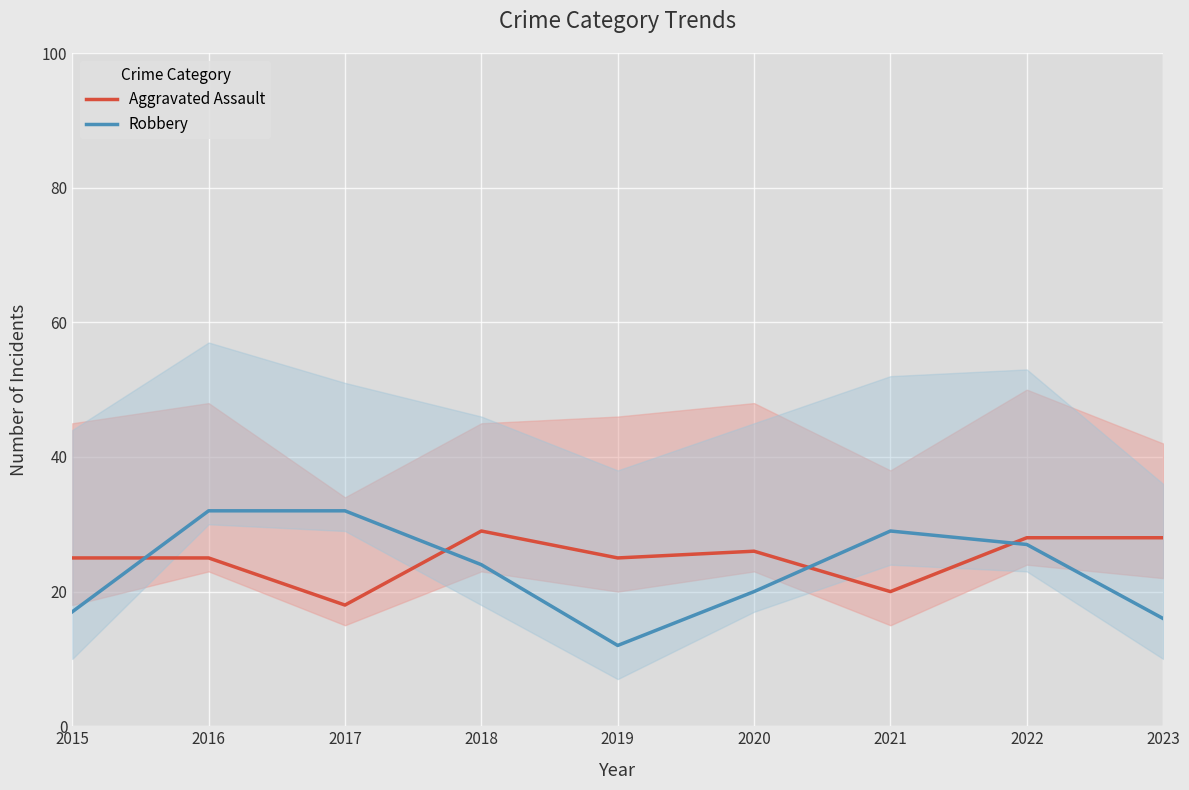

Where is the first local minimum for Robbery?

2019